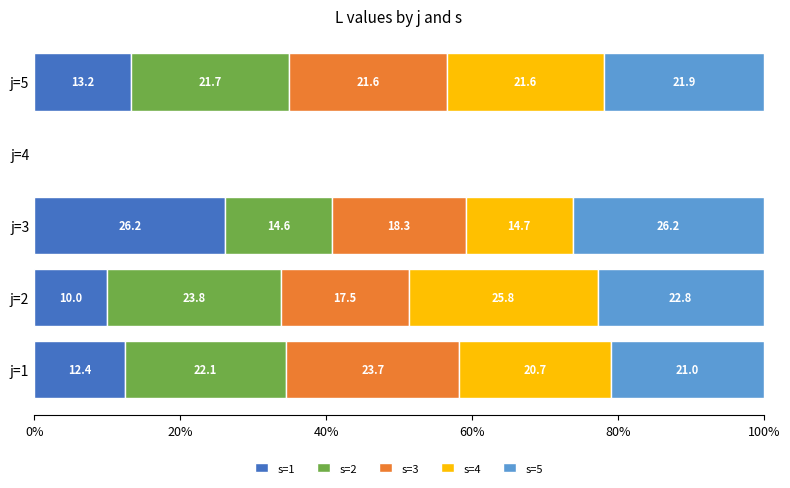

Is it true that s=1 equals 19.1 at j=5?

False